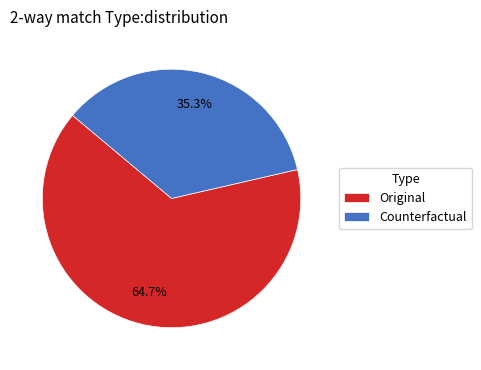

How many segments does this pie chart have?

2